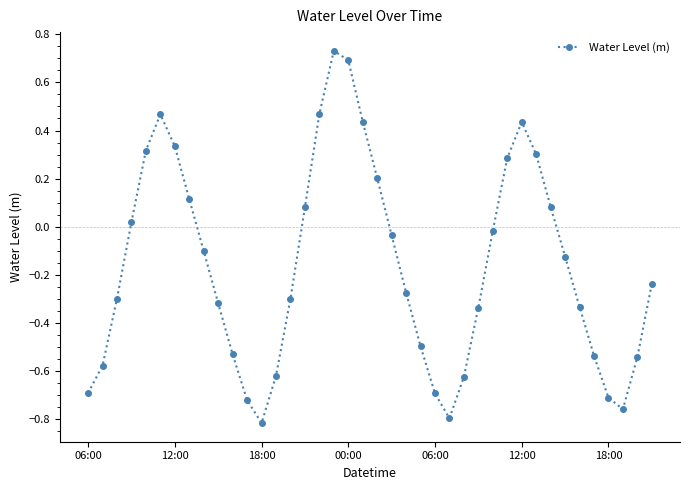

How many points are lower than both their immediate neighbors (excluding endpoints)?

3